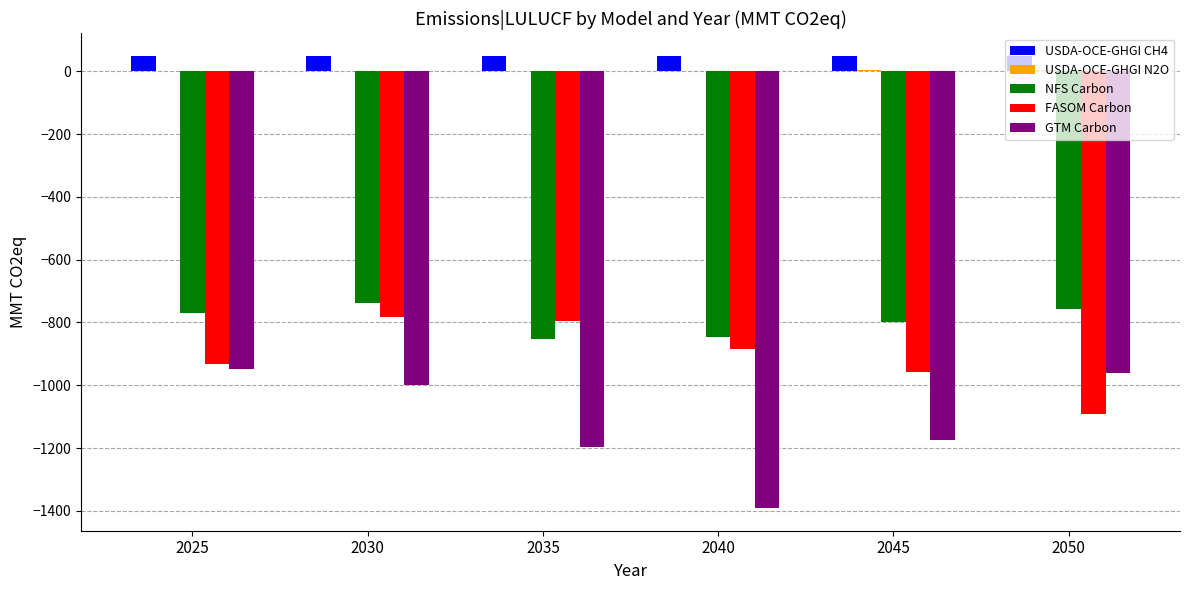

What is the maximum value for GTM Carbon?

-949.6